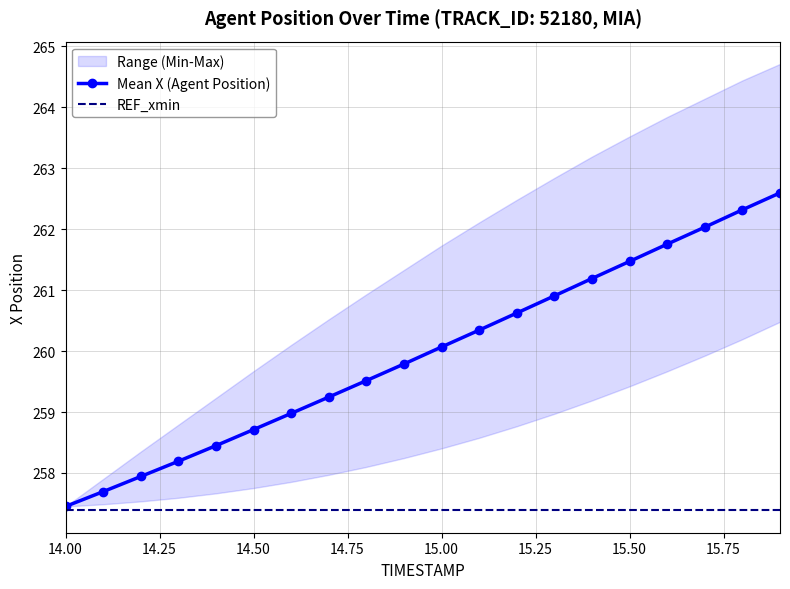

How many data points in Mean X (Agent Position) are less than 260?

10